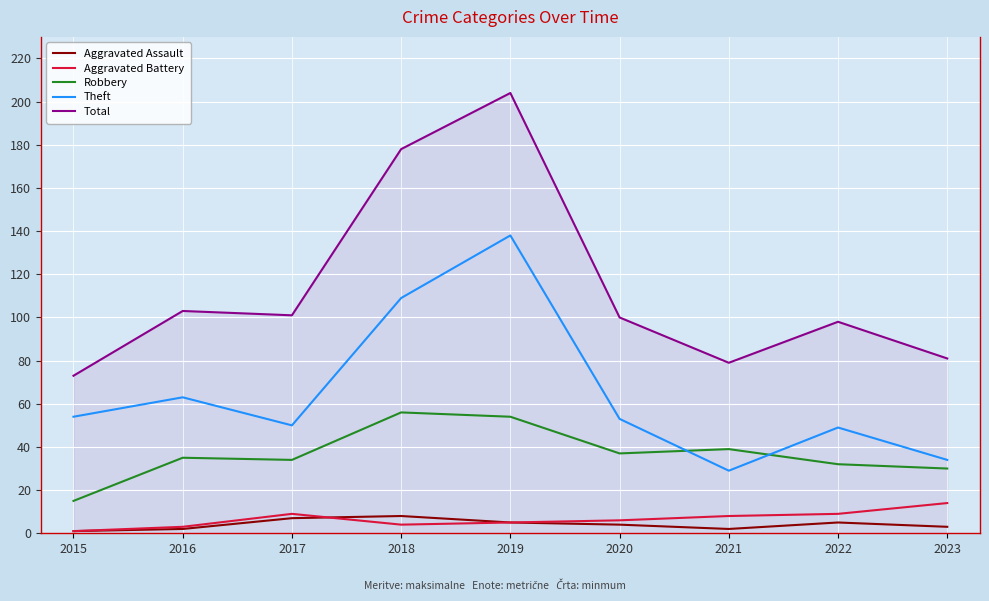

True or false: Robbery and Aggravated Battery intersect in this chart.

False